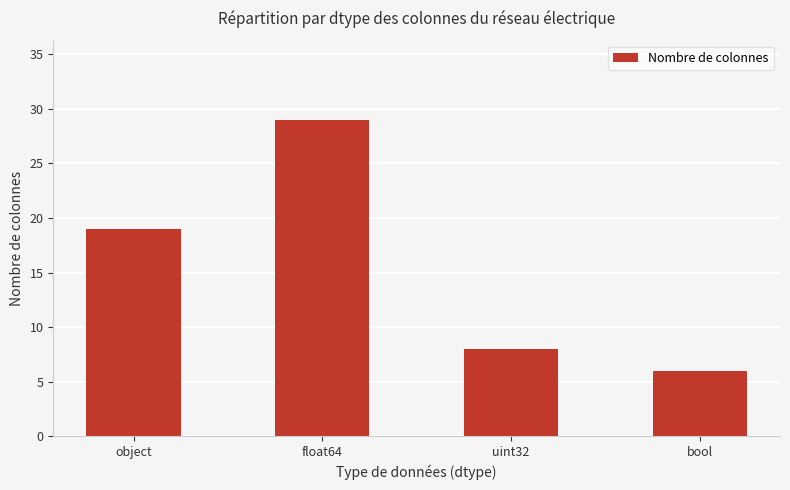

At which label is the value closest to 17?

object